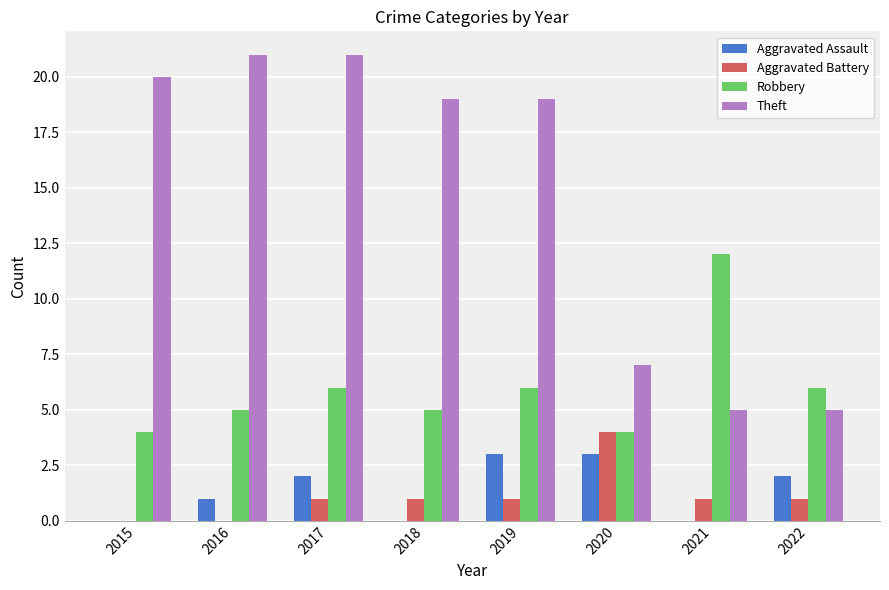

What is the maximum value shown in the chart?

21